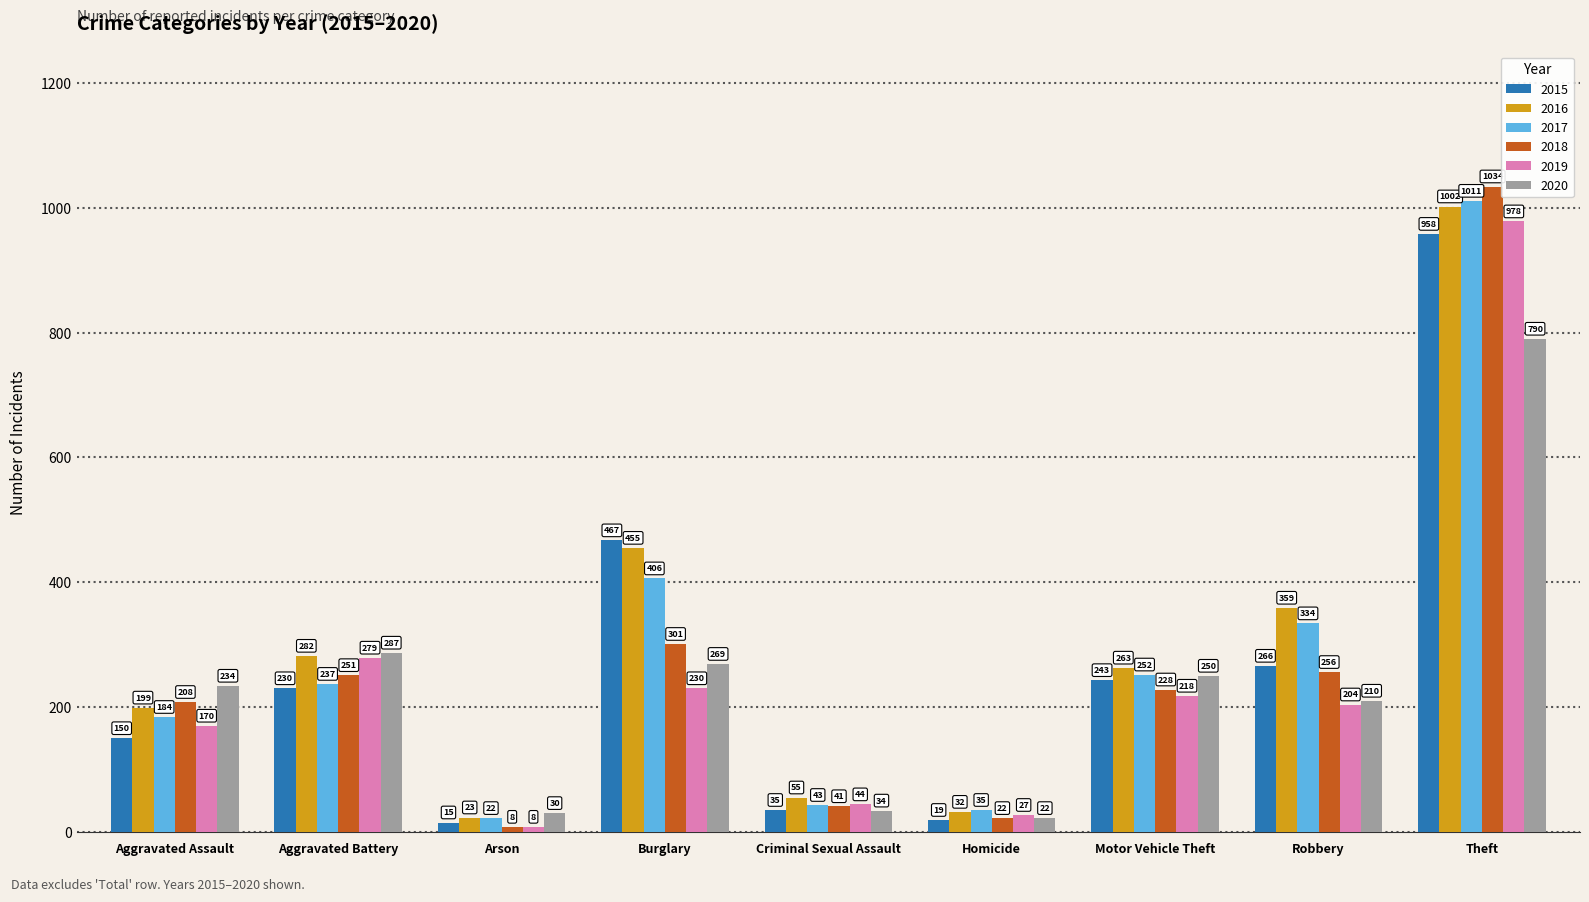

How many bars are there in total?

54